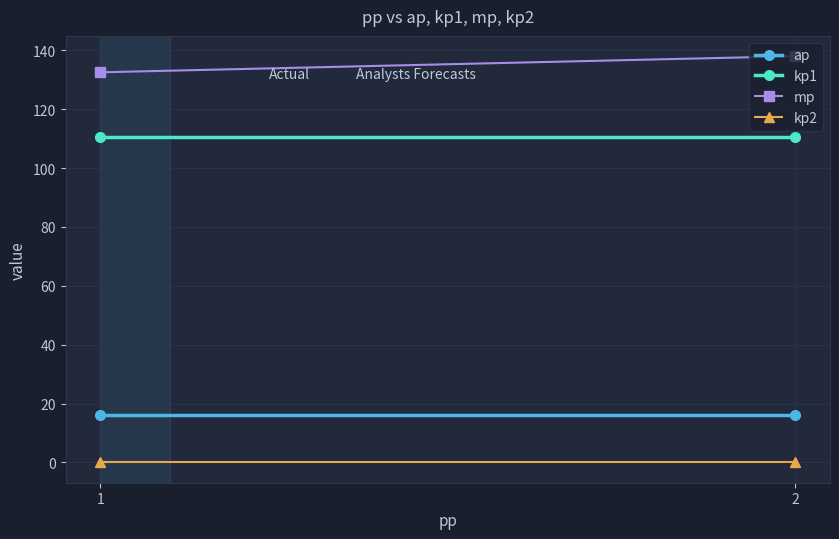

Reading left to right, transcribe all the data shown in this chart.

ap: 16.2	16.2
kp1: 110.7	110.7
mp: 132.5	138.0
kp2: 0.0	0.0